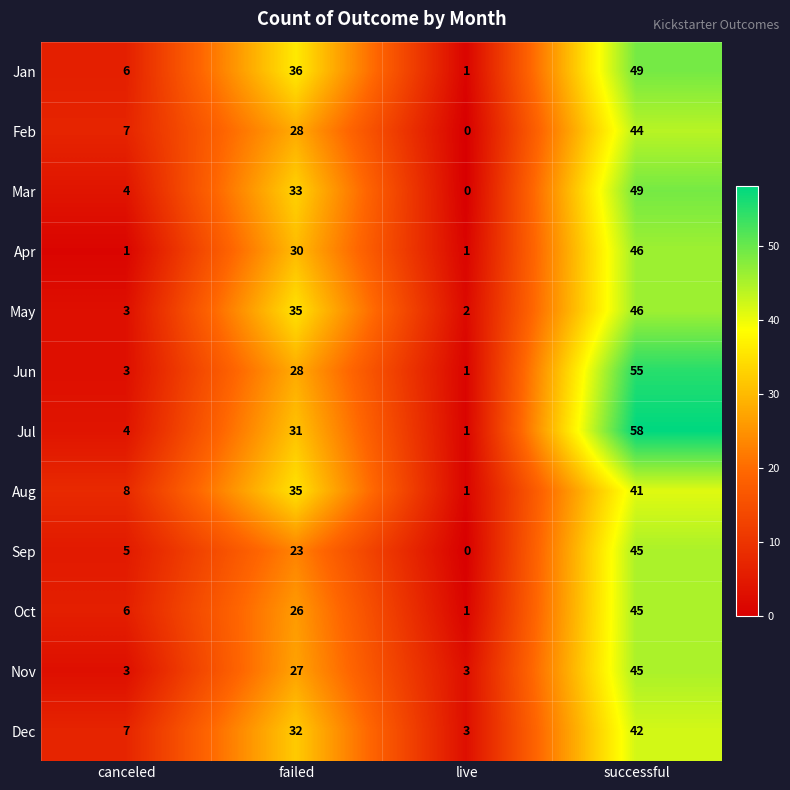

How many values in Sep are above zero?

3